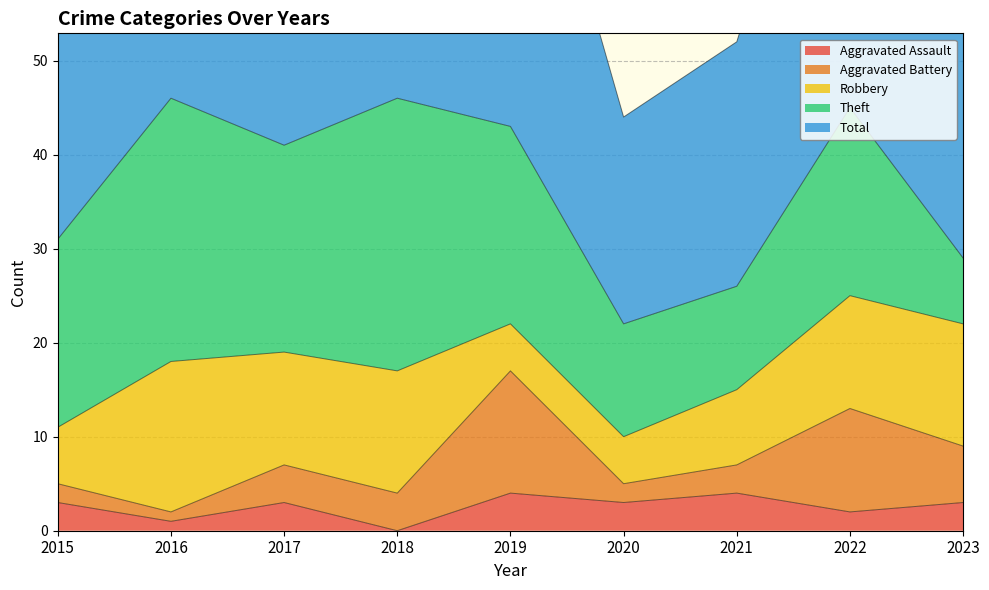

Where is the first local minimum for Total?

2017